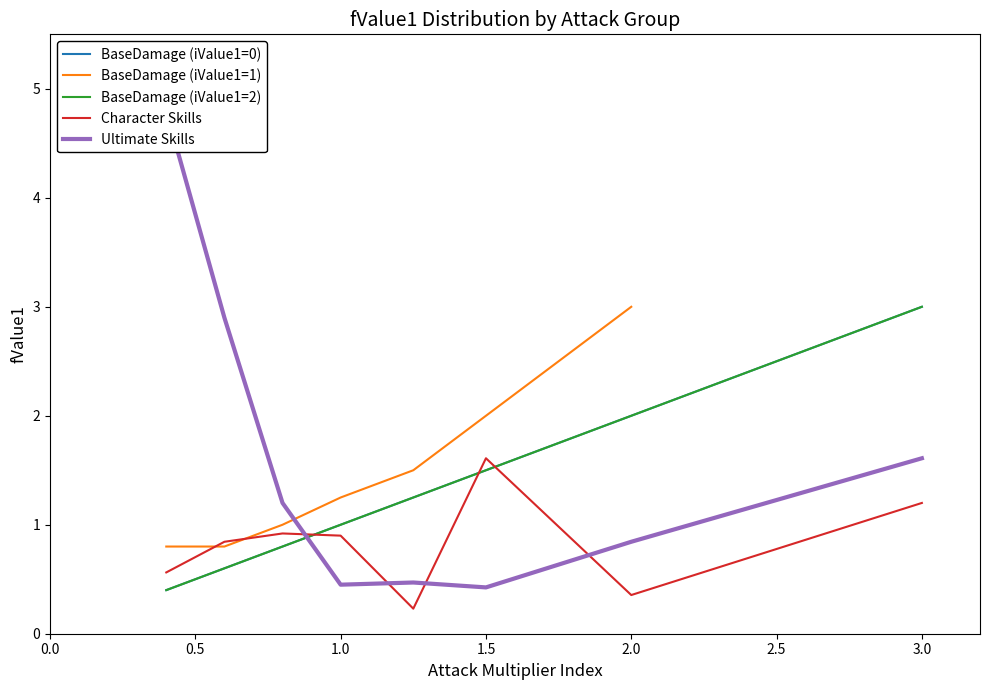

At which category is the sum across all series the highest?

2.0